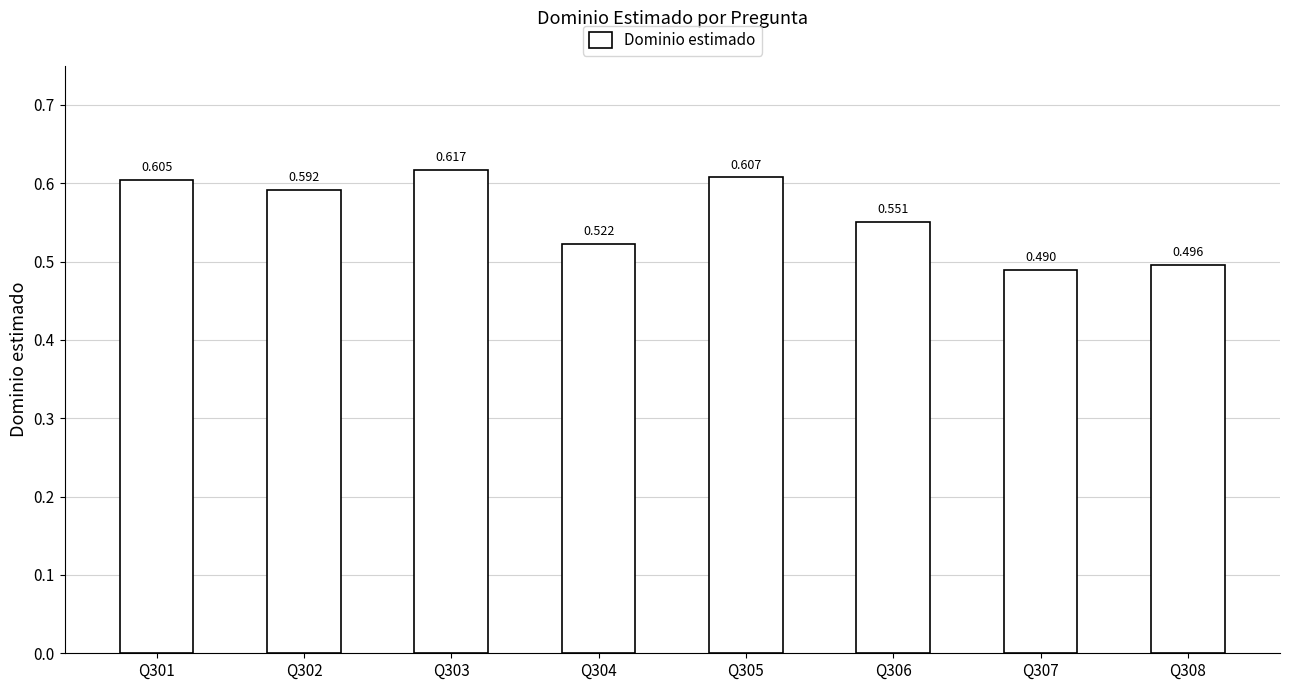

How many data points does each series have?

8